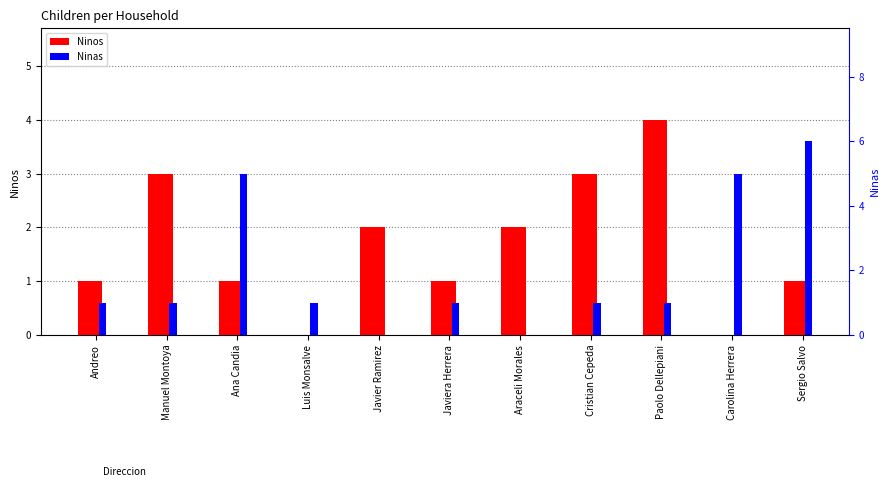

How many values in the Ninas series are below 1?

2